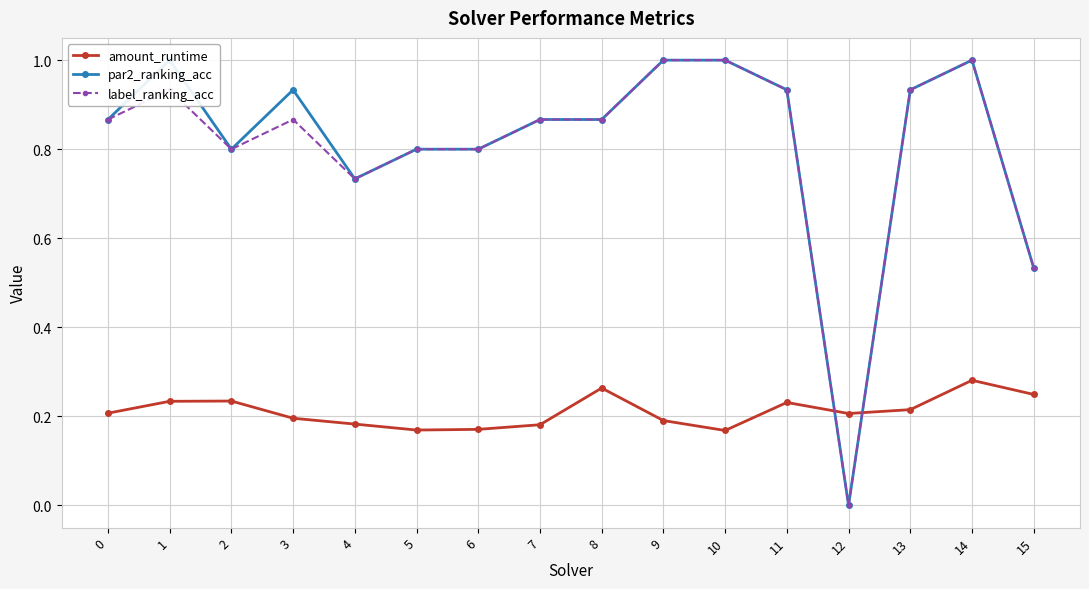

In par2_ranking_acc, how many points are higher than both neighbors (excluding endpoints)?

3